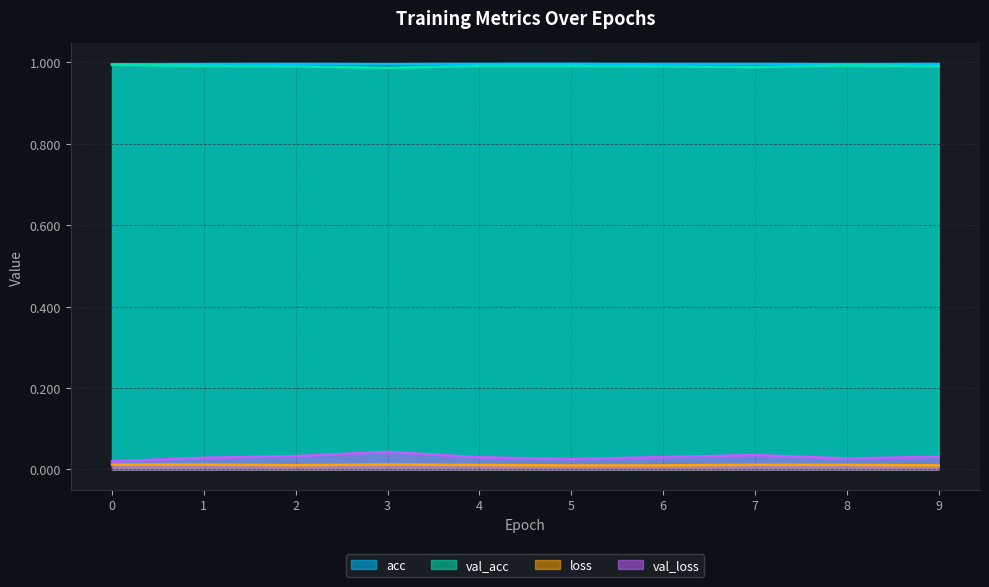

True or false: val_acc and acc intersect in this chart.

False